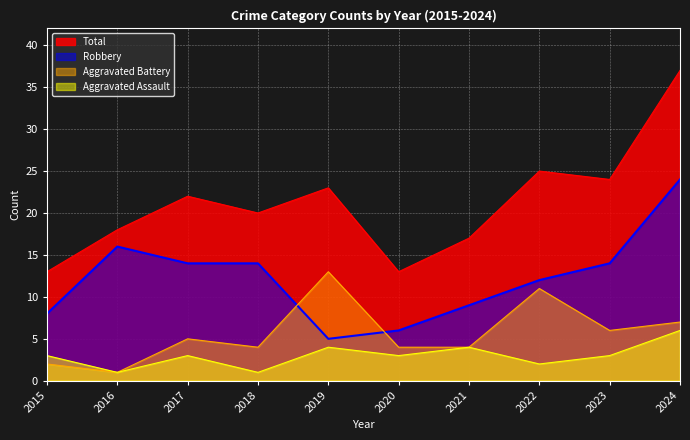

How many interior local peaks does the Aggravated Battery series have?

3